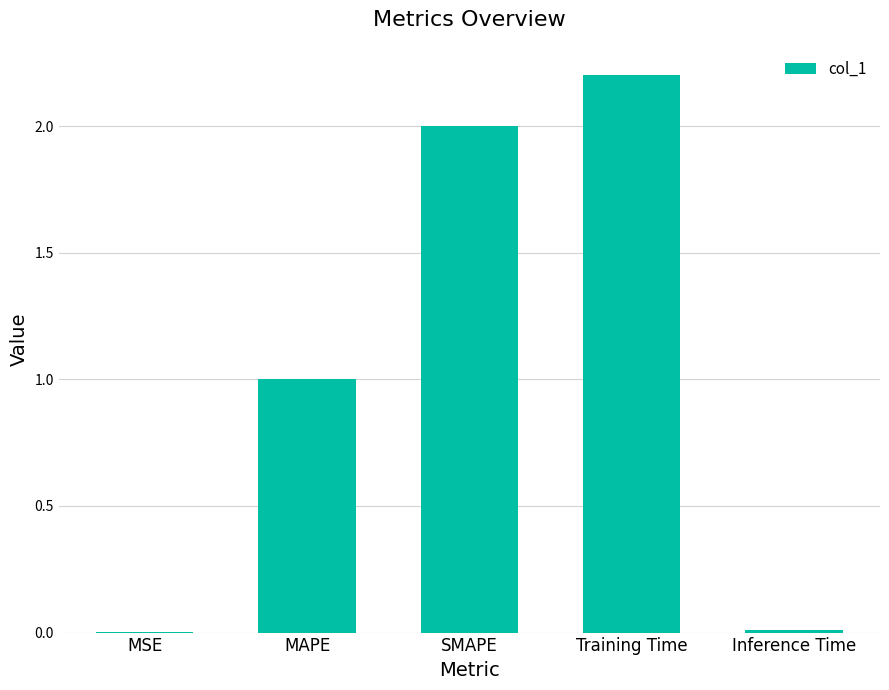

The value at Training Time is 3.6. True or false?

False